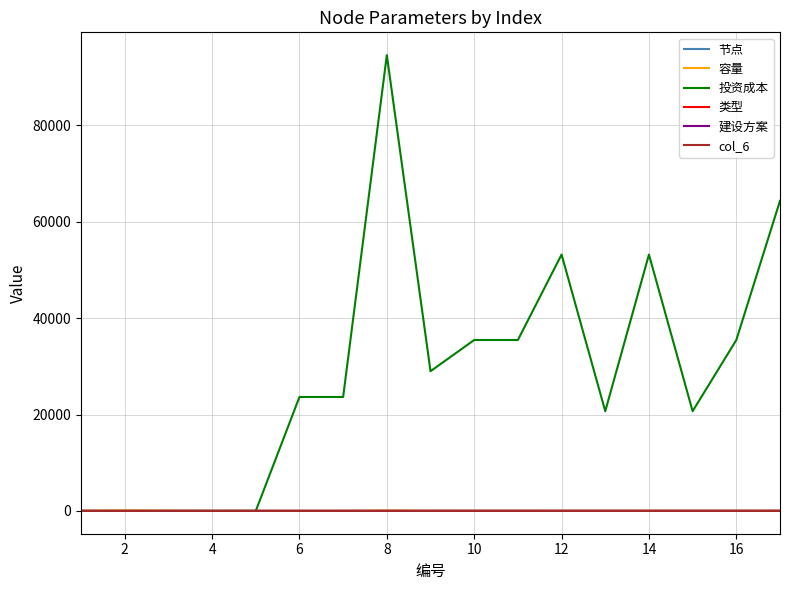

What is the average value of the 节点 series?

34.4